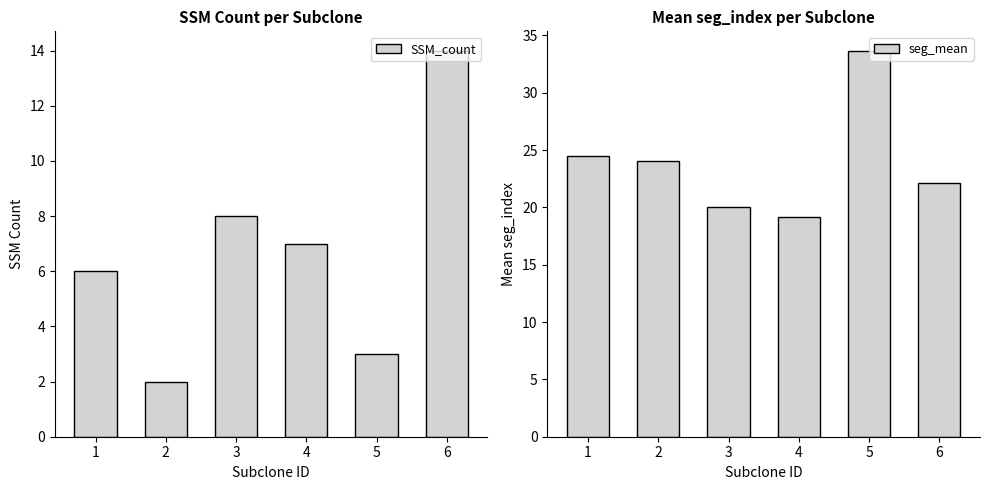

Which category has the lowest value in the seg_mean series?

4